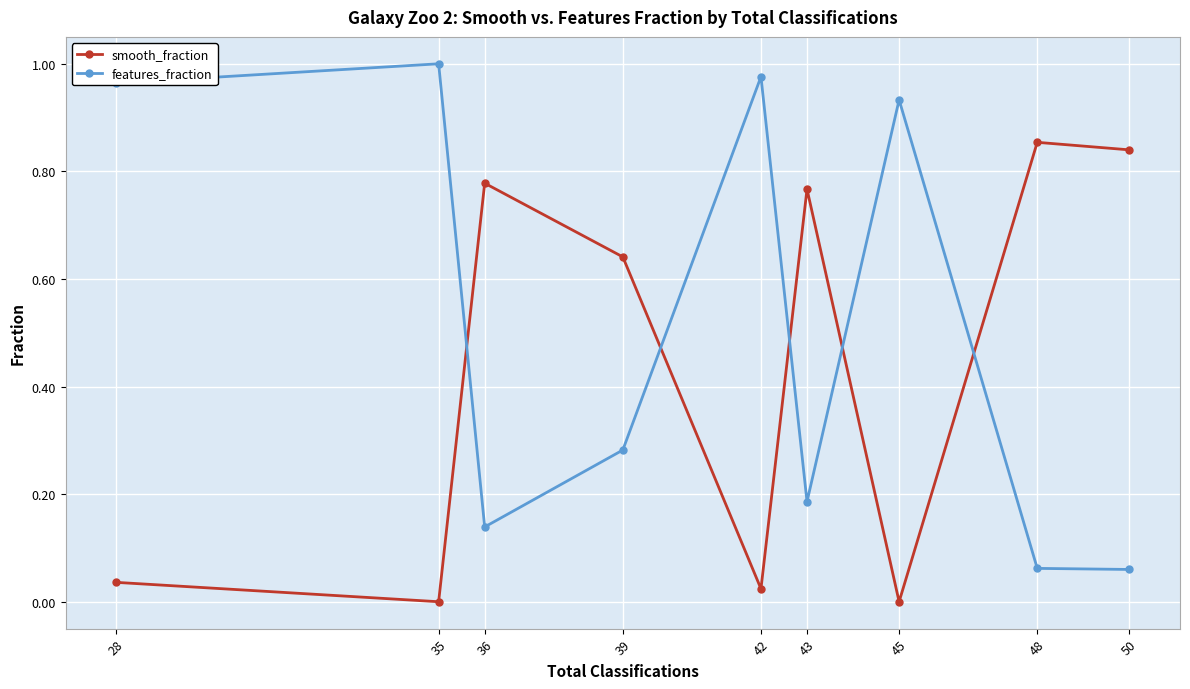

Which category has the highest value across all series?

35